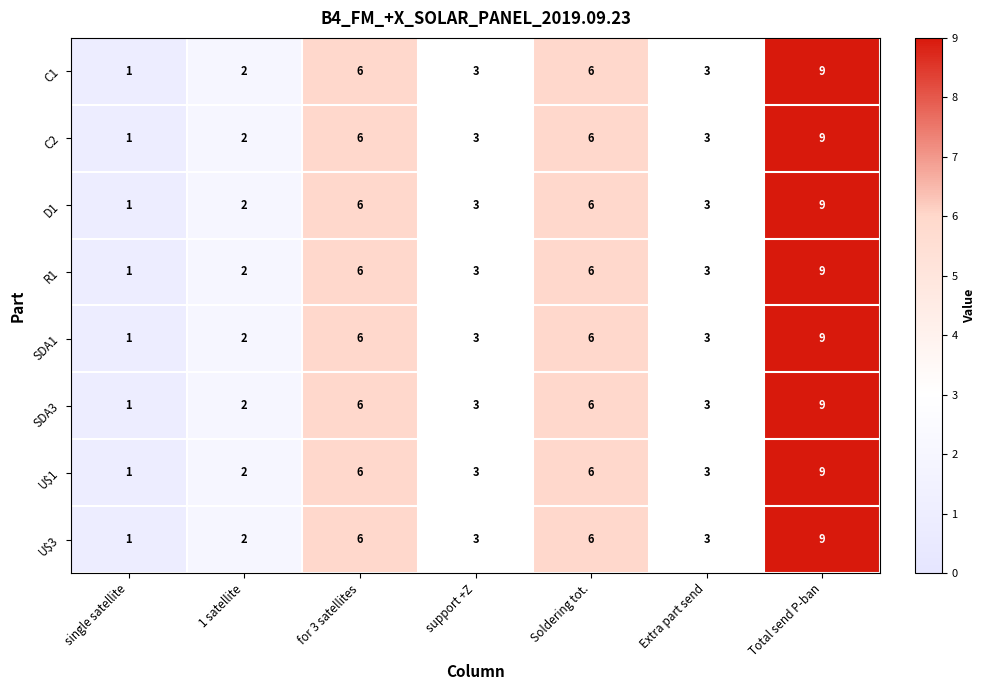

What is the total value across all series at Extra part send?

24